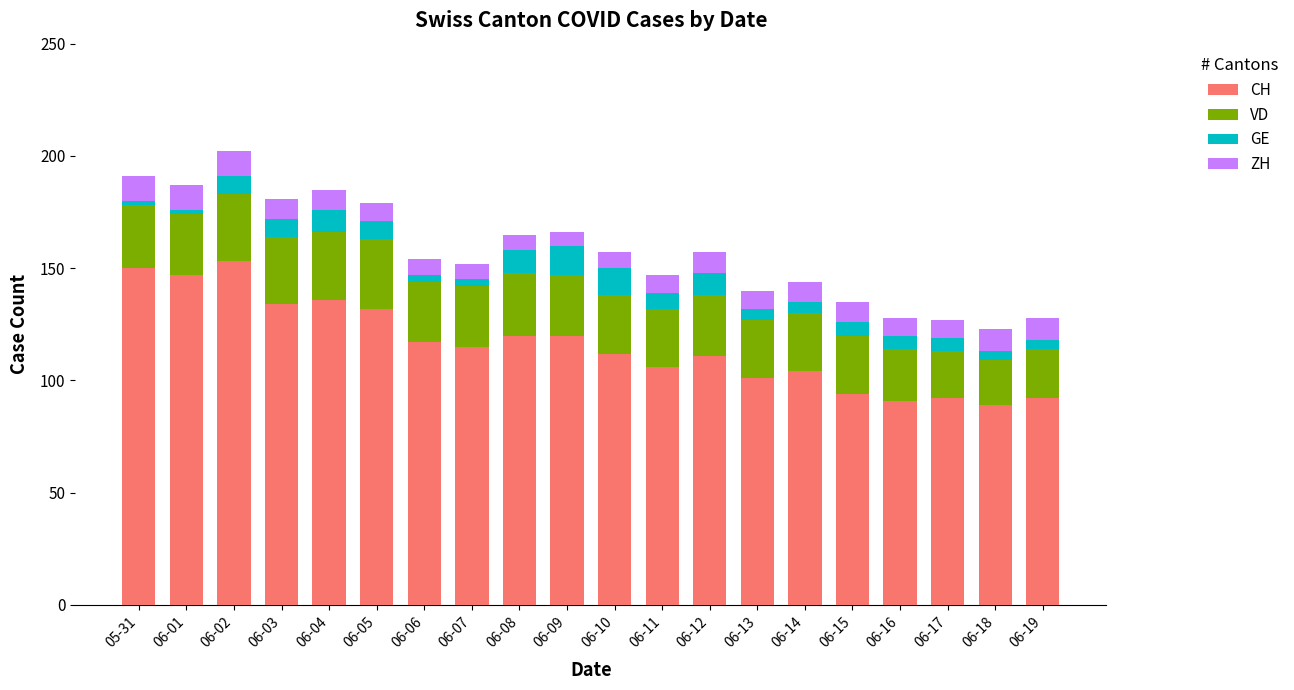

What are all the series names shown in the legend?

CH, VD, GE, ZH